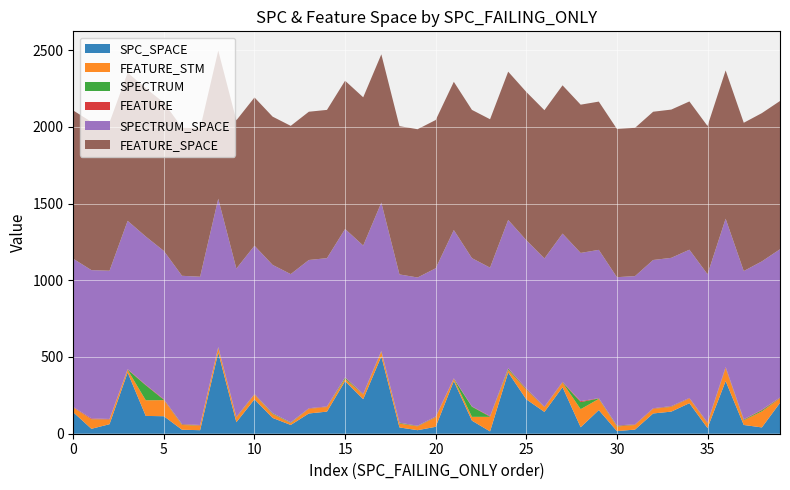

Reading right to left, list all the values displayed in this chart.

SPC_SPACE: 39=201	38=41	37=57	36=343	35=37	34=199	33=144	32=132	31=27	30=17	29=154	28=42	27=303	26=142	25=224	24=399	23=15	22=85	21=343	20=45	19=23	18=41	17=504	16=225	15=343	14=144	13=132	12=57	11=103	10=224	9=75	8=529	7=23	6=26	5=114	4=116	3=399	2=62	1=32	0=140
FEATURE_STM: 39=30	38=105	37=30	36=84	35=30	34=30	33=31	32=30	31=30	30=30	29=73	28=118	27=30	26=30	25=62	24=17	23=95	22=25	21=14	20=62	19=25	18=25	17=30	16=30	15=14	14=30	13=30	12=13	11=25	10=30	9=30	8=30	7=30	6=31	5=105	4=102	3=17	2=30	1=62	0=30
SPECTRUM: 39=2	38=7	37=4	36=2	35=3	34=1	33=2	32=1	31=1	30=4	29=3	28=46	27=2	26=1	25=4	24=8	23=1	22=66	21=1	20=2	19=2	18=4	17=3	16=2	15=8	14=1	13=1	12=3	11=4	10=2	9=2	8=3	7=1	6=3	5=2	4=98	3=2	2=1	1=1	0=1
FEATURE: 39=3	38=4	37=3	36=6	35=3	34=3	33=3	32=3	31=3	30=3	29=2	28=6	27=3	26=3	25=5	24=3	23=4	22=2	21=3	20=3	19=2	18=2	17=3	16=3	15=3	14=3	13=3	12=1	11=2	10=3	9=3	8=3	7=3	6=3	5=4	4=3	3=3	2=3	1=5	0=3
SPECTRUM_SPACE: 39=966	38=966	37=966	36=966	35=966	34=966	33=966	32=966	31=966	30=966	29=966	28=966	27=966	26=966	25=966	24=966	23=967	22=966	21=966	20=966	19=966	18=966	17=966	16=966	15=966	14=966	13=966	12=966	11=966	10=966	9=966	8=966	7=966	6=966	5=966	4=966	3=966	2=966	1=966	0=966
FEATURE_SPACE: 39=966	38=966	37=966	36=966	35=966	34=966	33=966	32=966	31=966	30=966	29=966	28=966	27=966	26=966	25=966	24=966	23=967	22=966	21=966	20=966	19=966	18=966	17=966	16=966	15=966	14=966	13=966	12=966	11=966	10=966	9=966	8=966	7=966	6=966	5=966	4=966	3=966	2=966	1=966	0=966